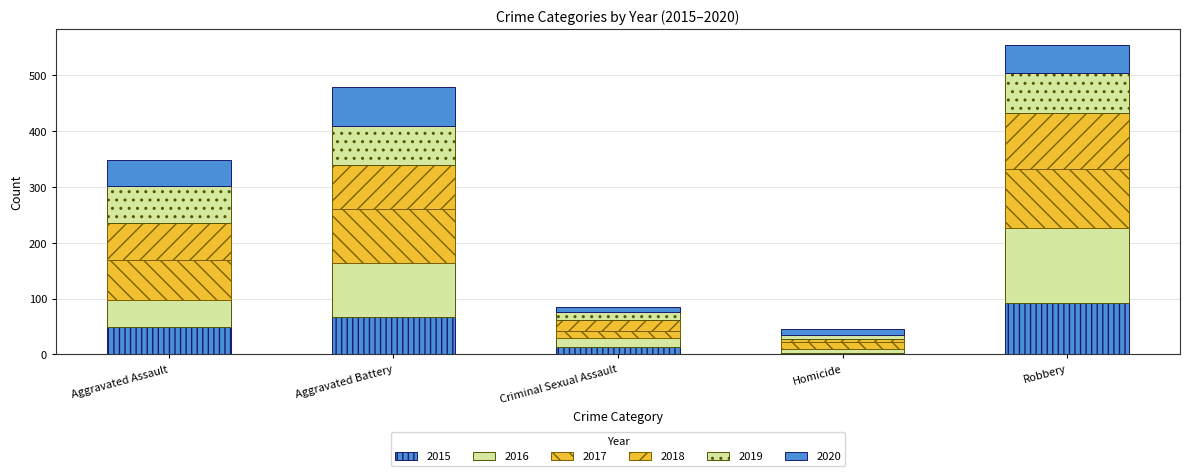

What is the total value across all series at Robbery?

555